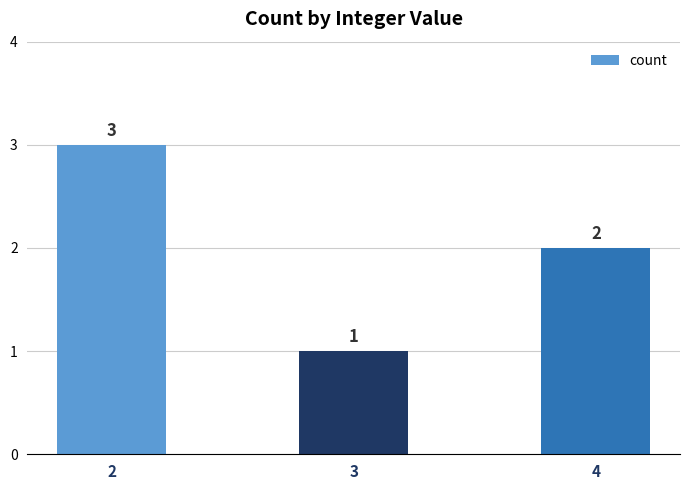

What is the difference between the values at 2 and 3?

2